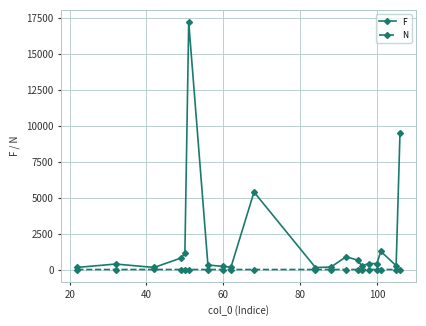

How many values in the F series are below 407?

10